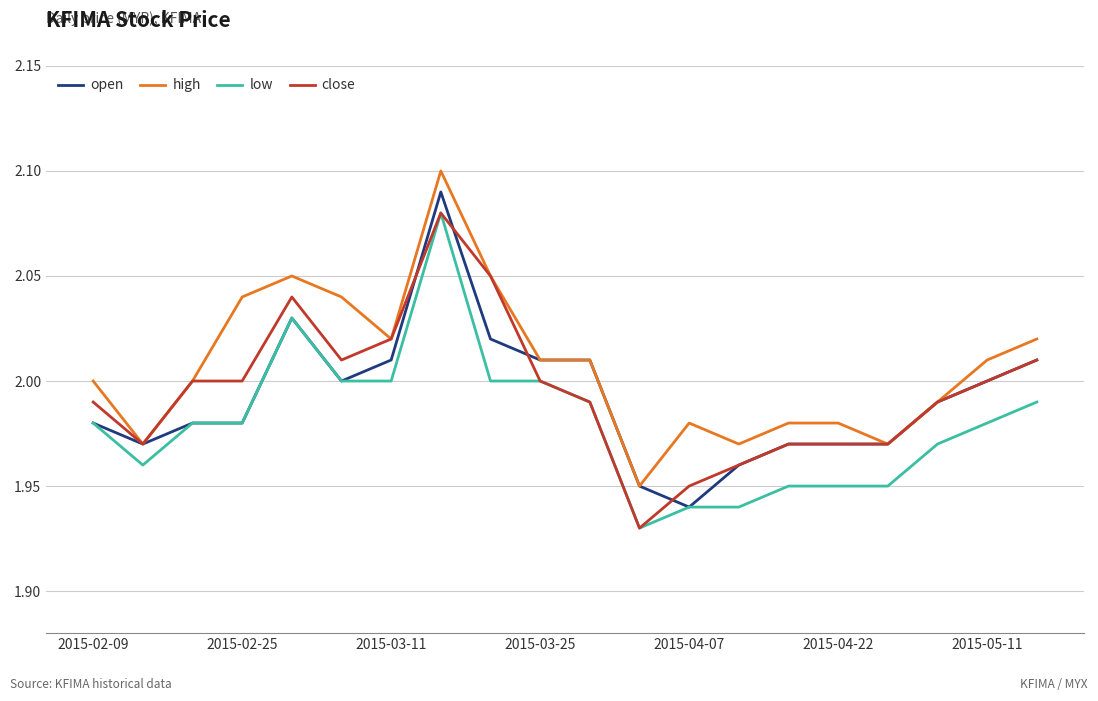

Which series has the largest total across all categories?

high